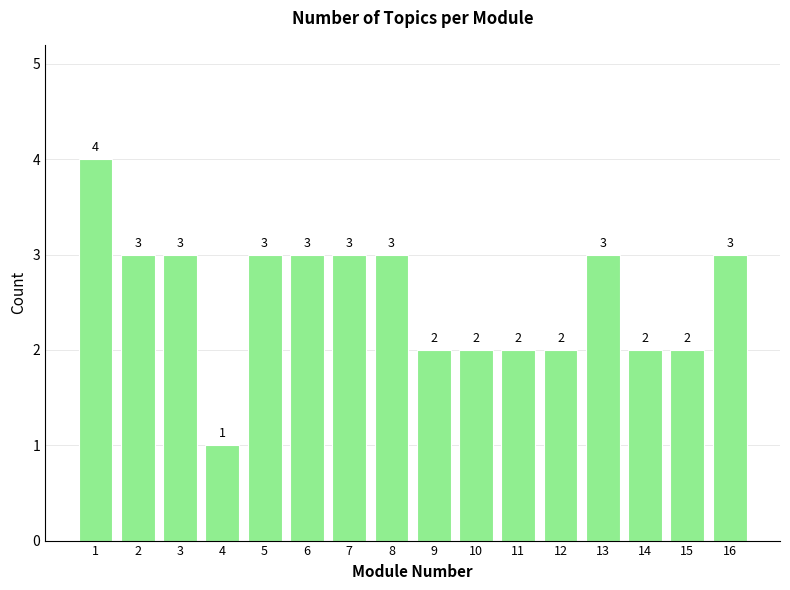

Reading left to right, transcribe all the data shown in this chart.

1=4	2=3	3=3	4=1	5=3	6=3	7=3	8=3	9=2	10=2	11=2	12=2	13=3	14=2	15=2	16=3